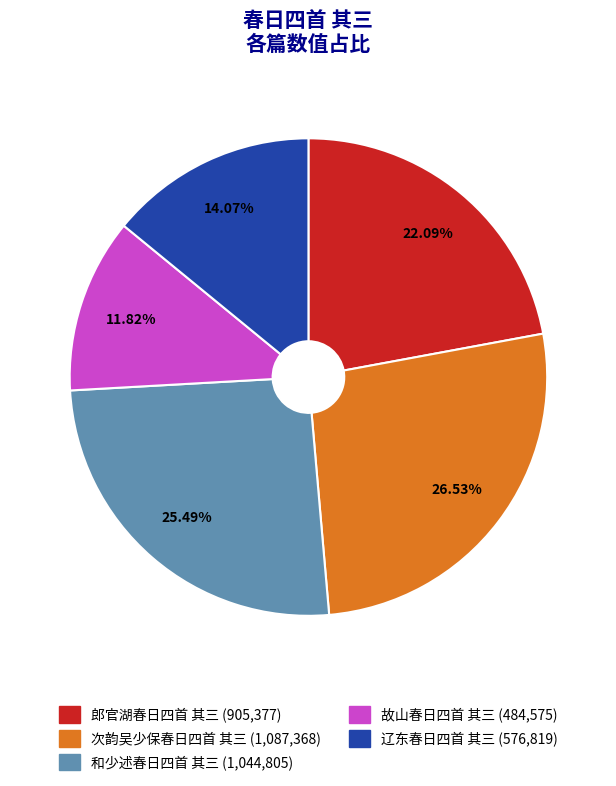

Does 次韵吴少保春日四首 其三 account for over 50% of the chart?

No